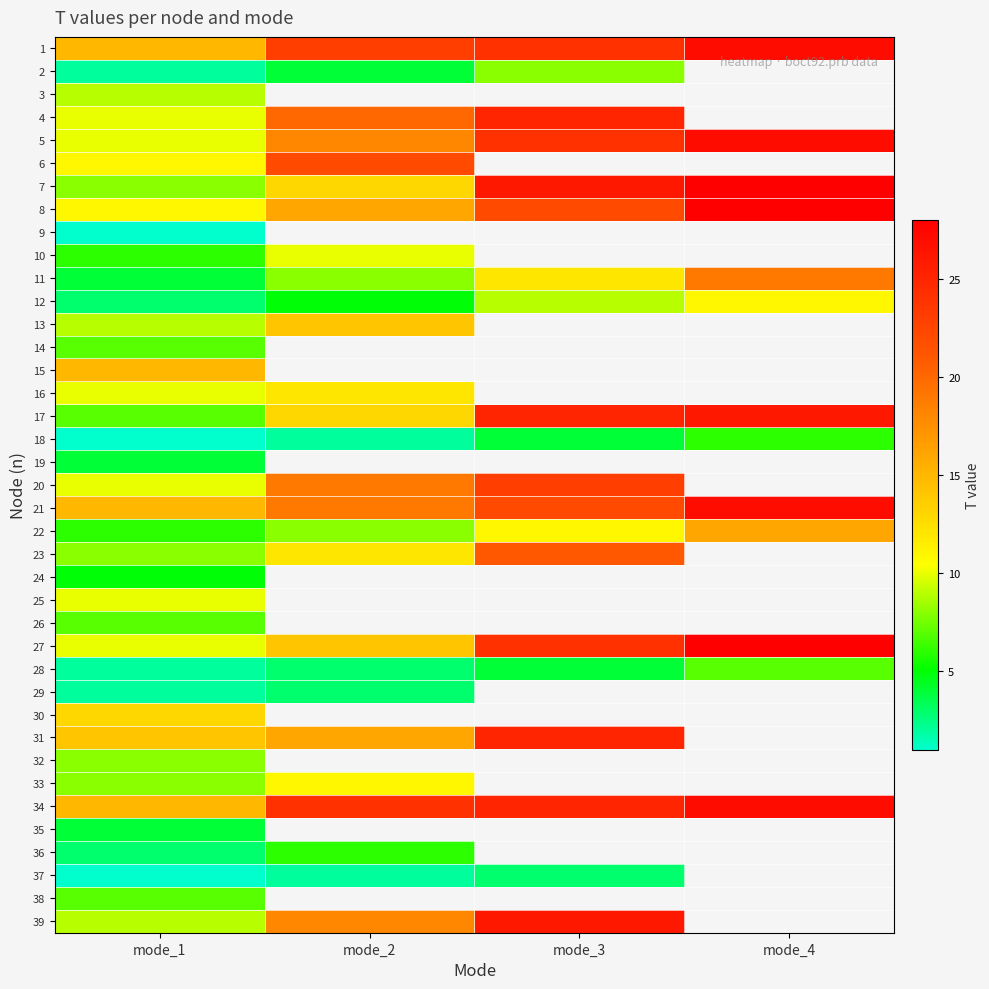

How many positive values does the 35 series have?

1